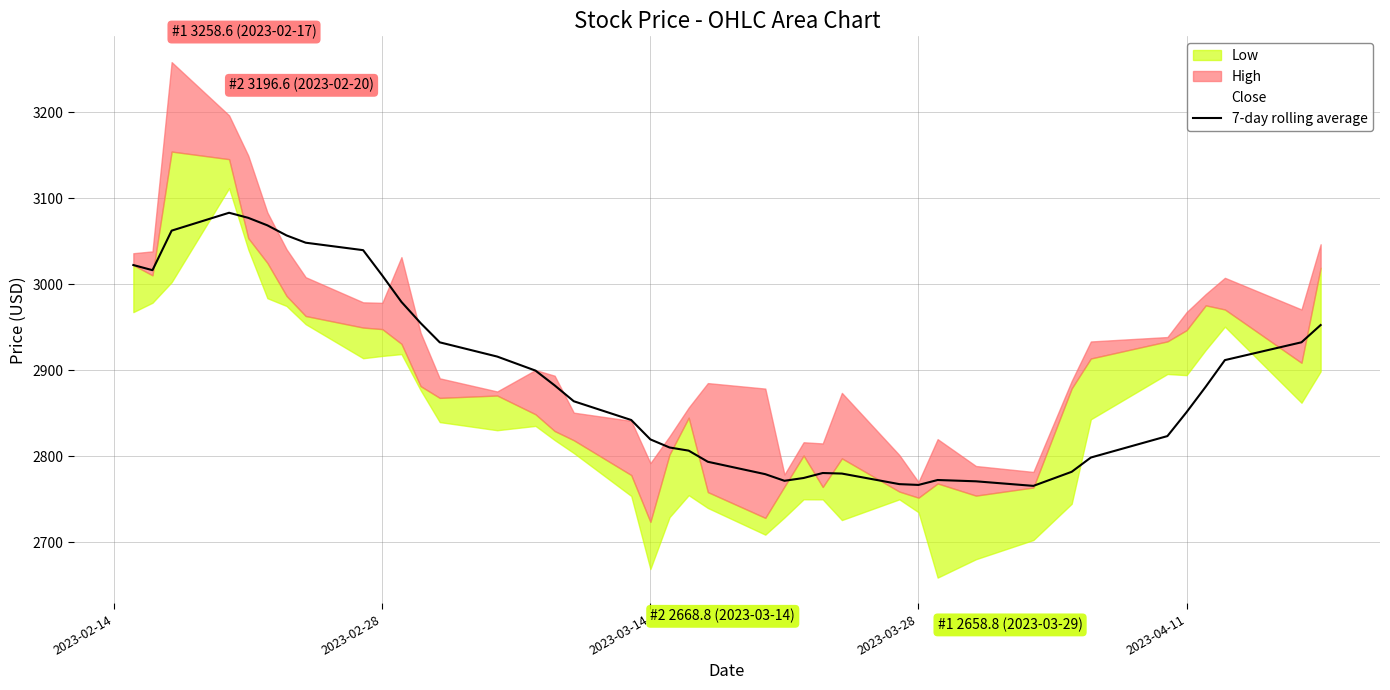

The value at 5 is 1104.7. True or false?

False